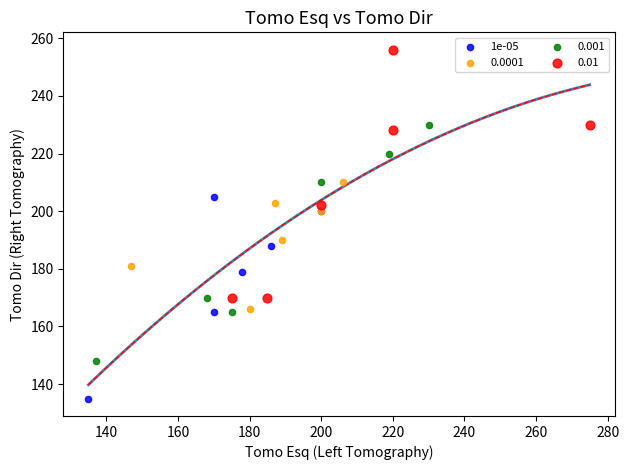

Which series contains the lowest Y value?

1e-05